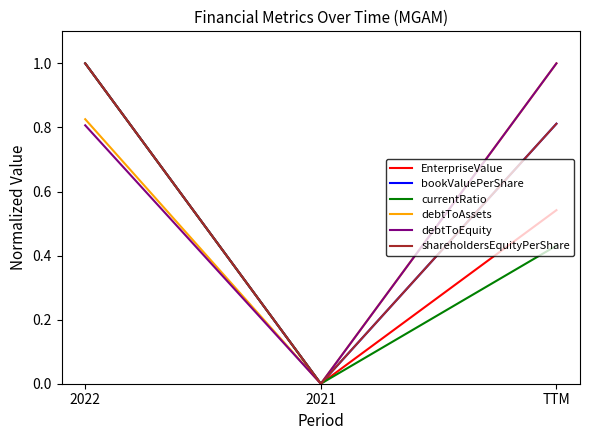

Is this an area chart (filled region under the line)?

No